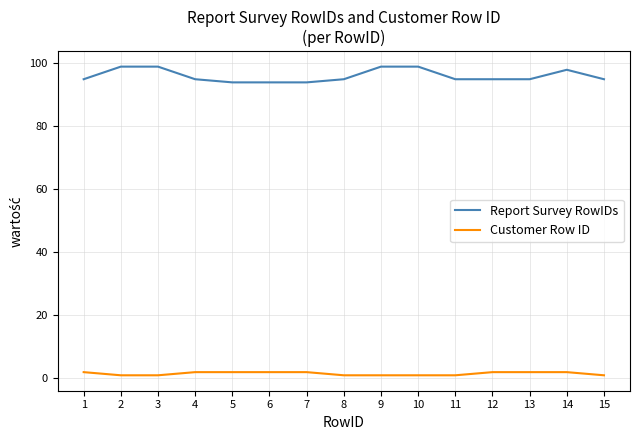

List the series in order of their peak value, lowest first.

Customer Row ID, Report Survey RowIDs